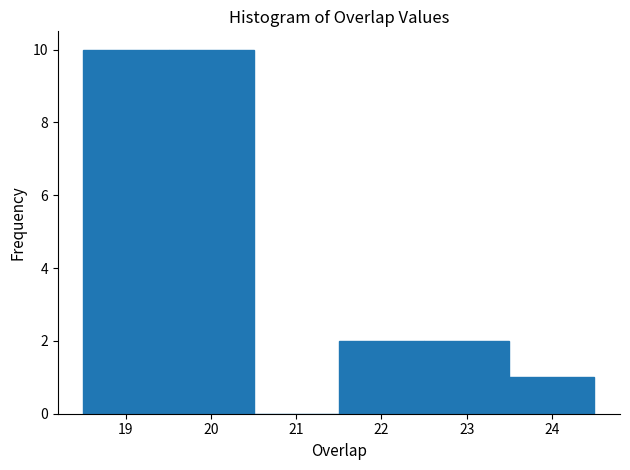

Reading left to right, transcribe this chart: for each bar, give the range it covers on the x-axis and its height. The values are not printed on the chart, so give them approximately, as read against the axis.

18.5 to 19.5: 10
19.5 to 20.5: 10
20.5 to 21.5: 0
21.5 to 22.5: 2
22.5 to 23.5: 2
23.5 to 24.5: 1